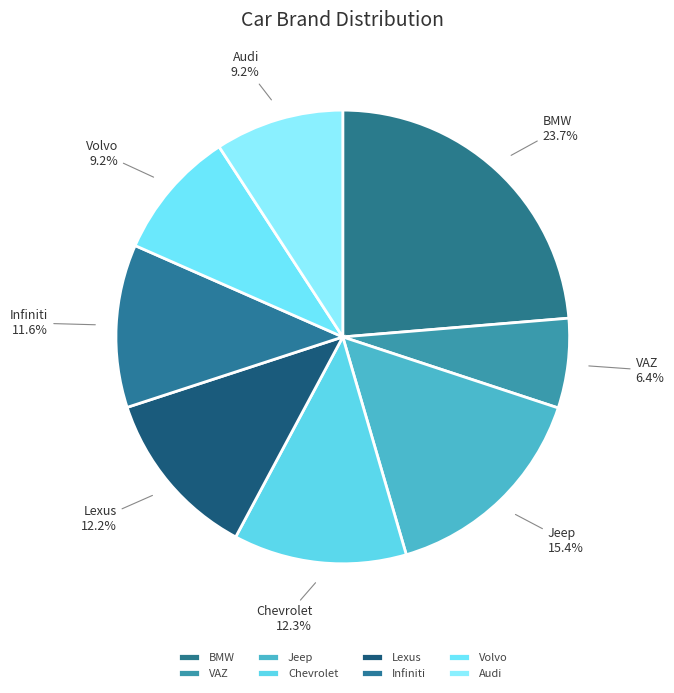

Does Infiniti represent more than half of the total?

No